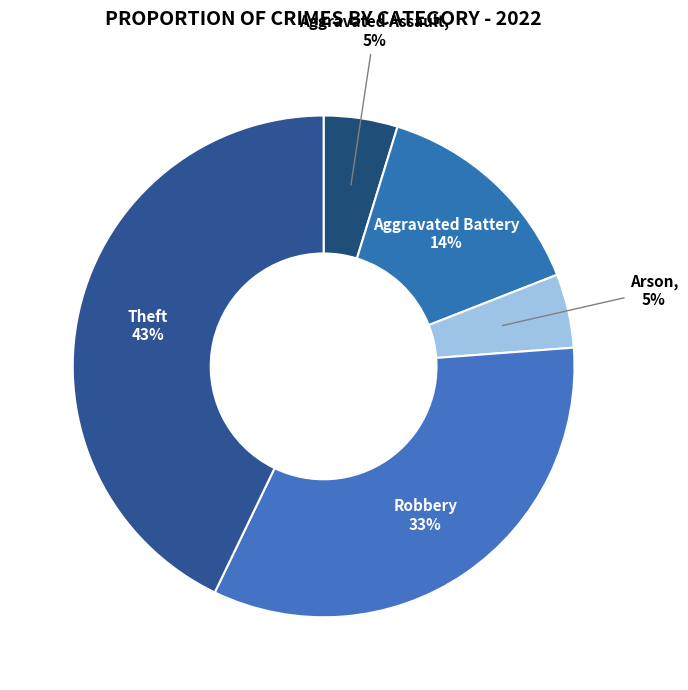

Between Theft and Aggravated Assault, which is larger?

Theft